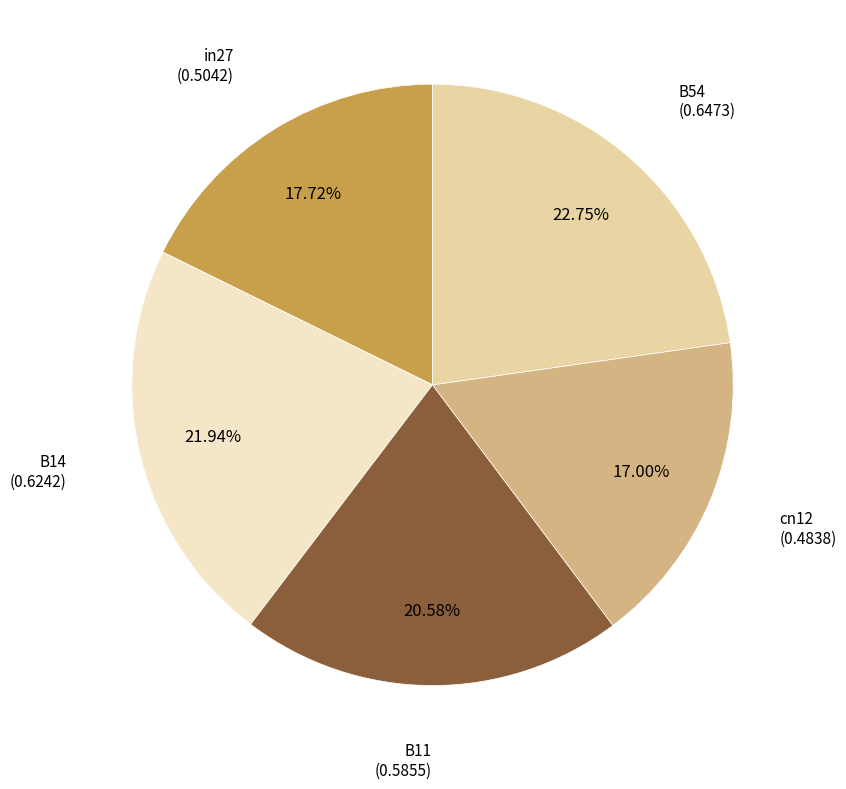

Does any single category account for the majority?

No